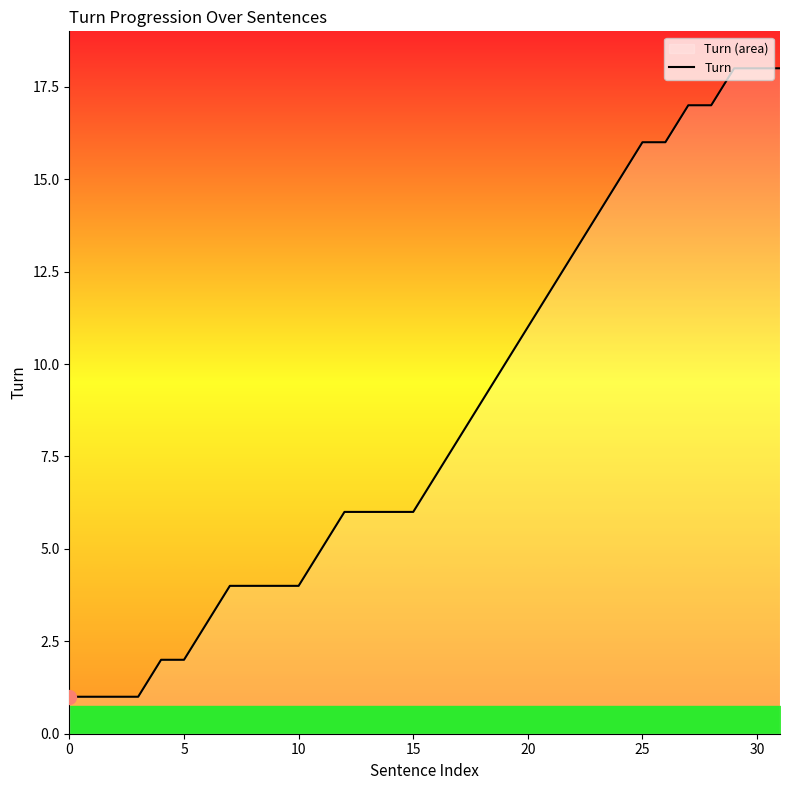

What is the average value?

9